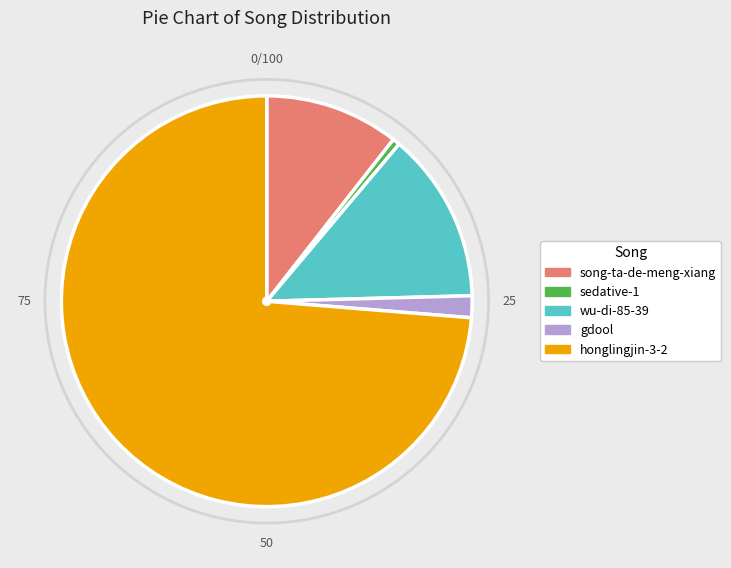

The sedative-1 slice represents 1% of the pie. True or false?

True